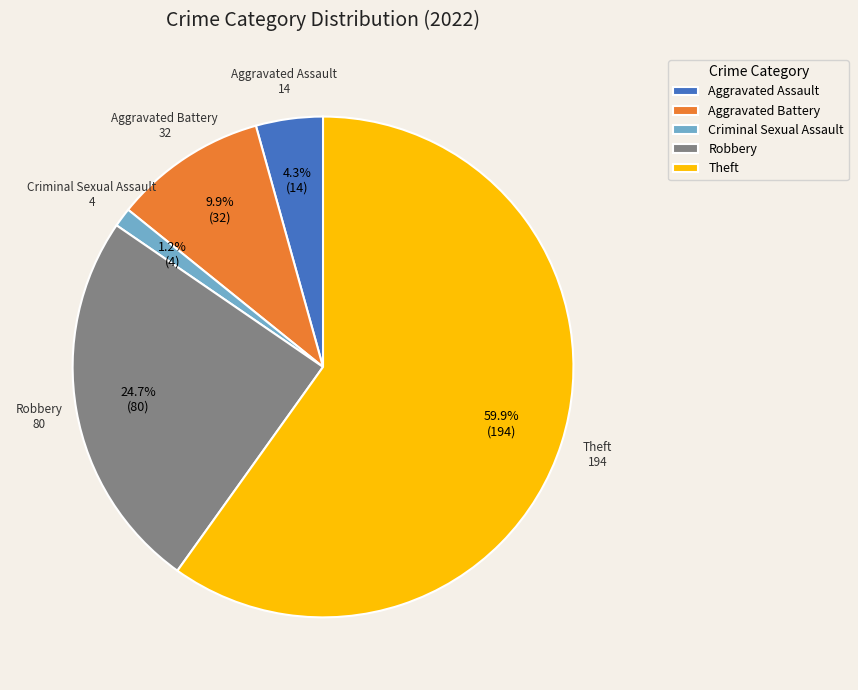

What portion of the pie excludes Aggravated Assault?

95.7%